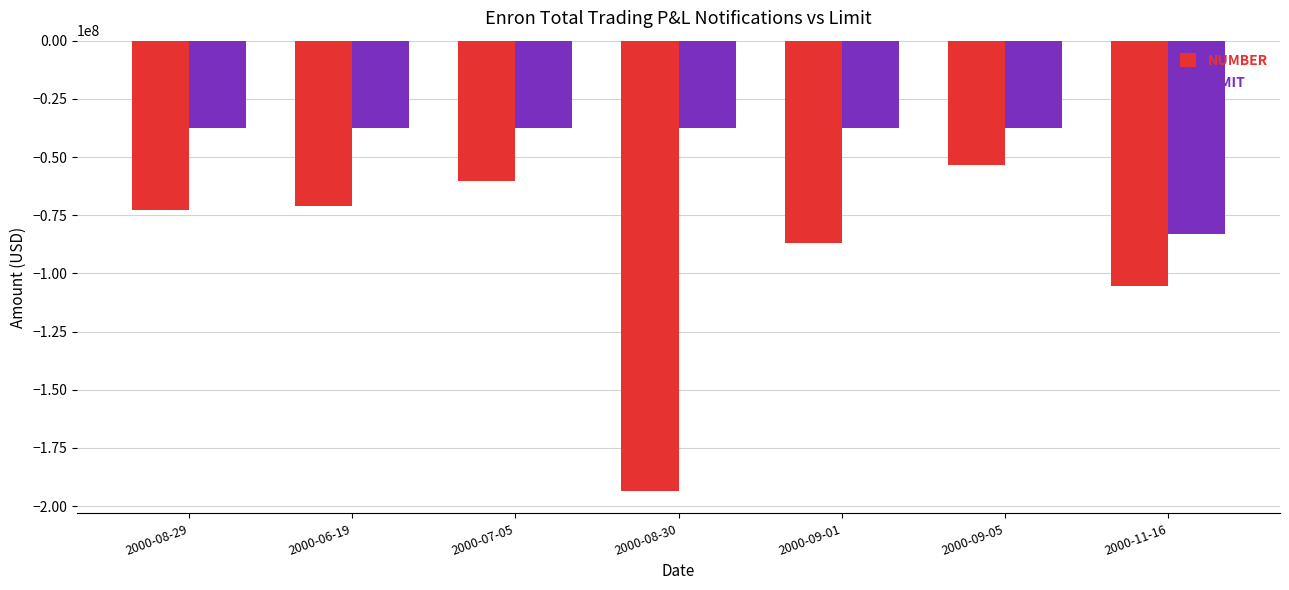

Which series has the largest total across all categories?

LIMIT